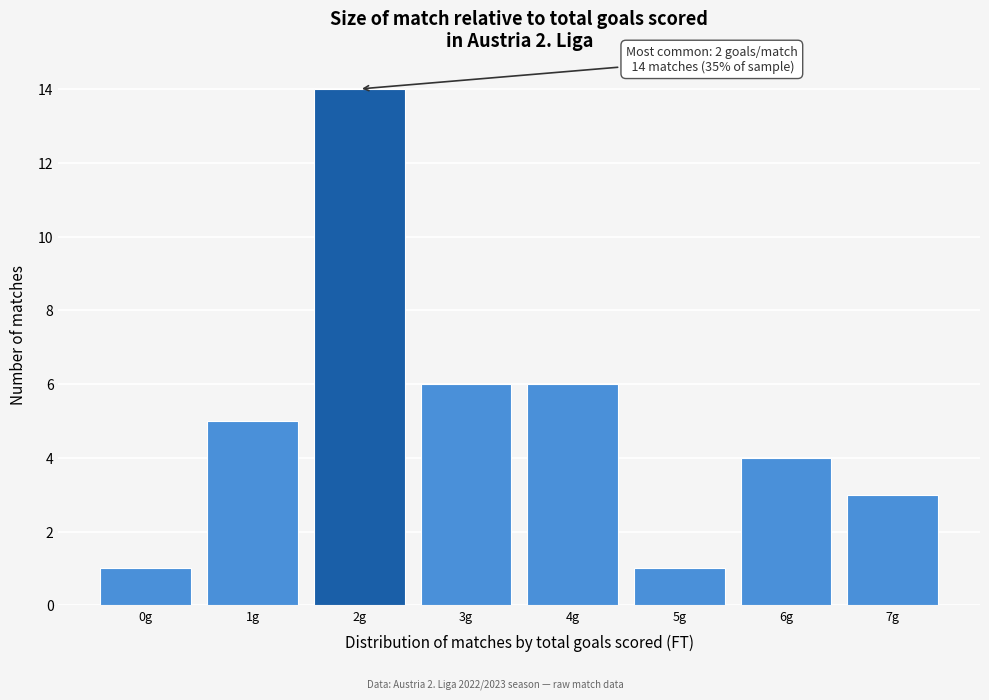

Reading right to left, transcribe all the data shown in this chart.

3	4	1	6	6	14	5	1